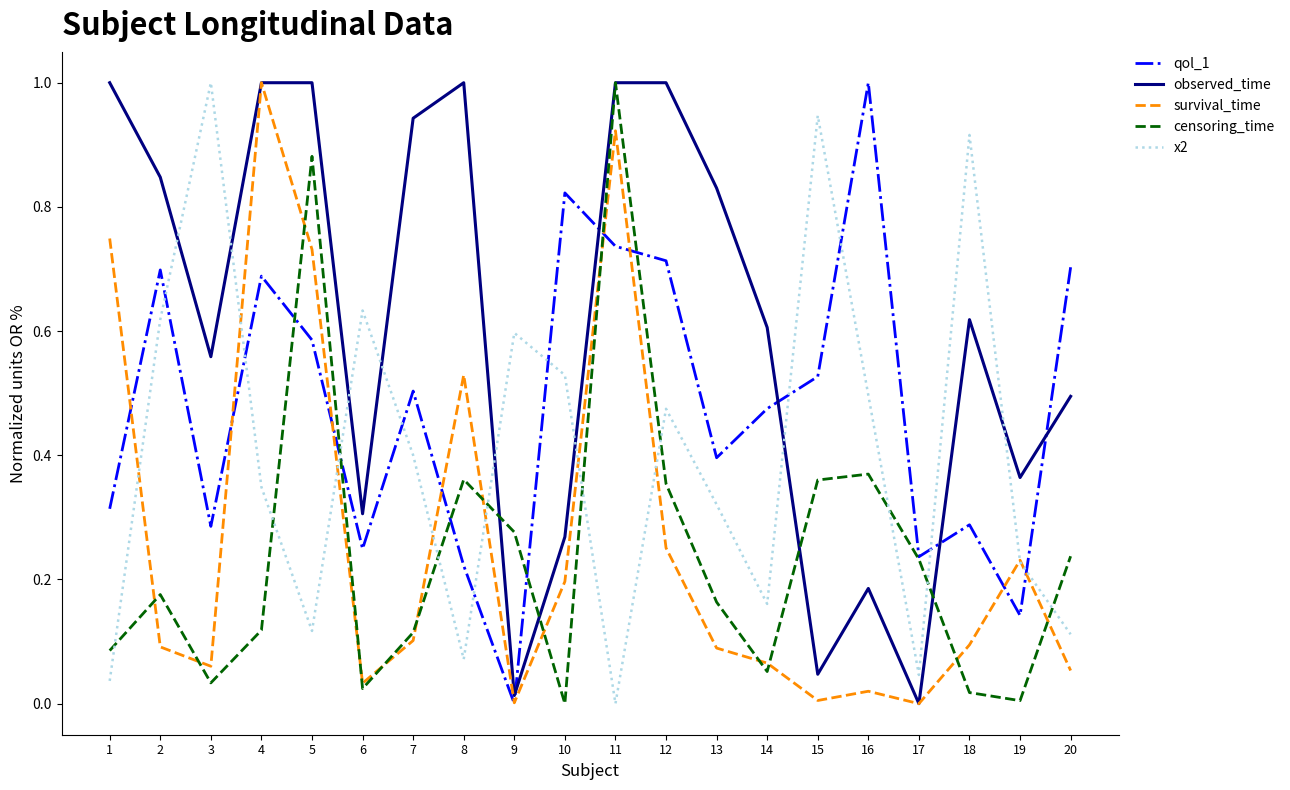

What is the spread (max minus min) of values at 1?

1.0